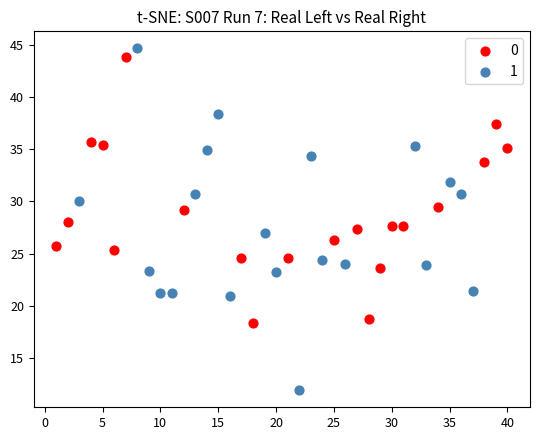

Which series contains the highest Y value?

1